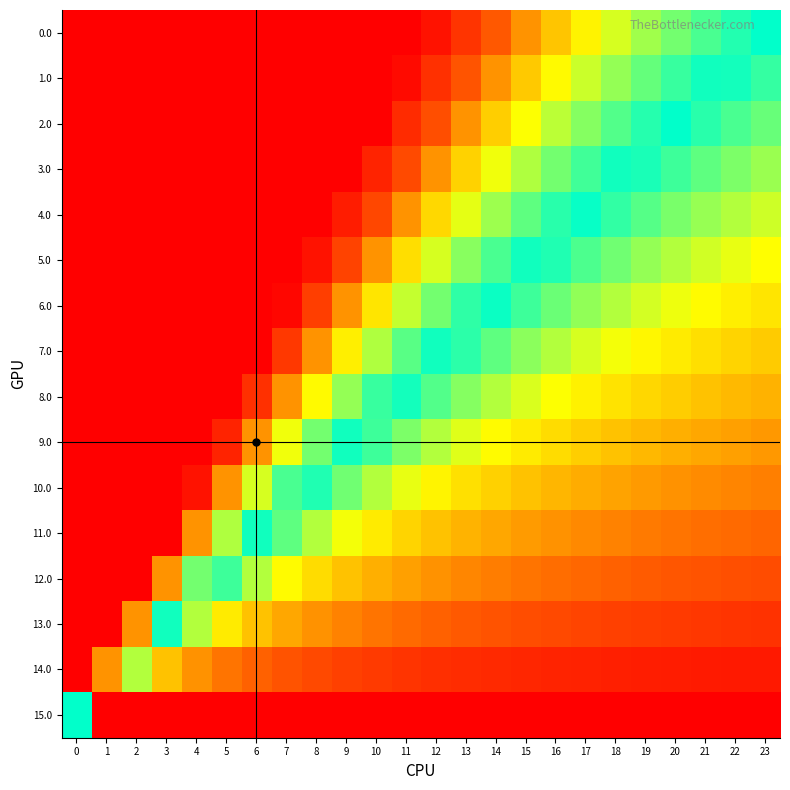

Reading right to left, extract all data points from this chart.

0.0: 23=1.0	22=1.0	21=1.1	20=1.2	19=1.2	18=1.3	17=1.4	16=1.4	15=1.5	14=1.6	13=1.8	12=1.9	11=2.1	10=2.3	9=2.6	8=2.9	7=3.3	6=3.8	5=4.6	4=5.8	3=7.7	2=11.5	1=23.0	0=2.0
1.0: 23=0.9	22=1.0	21=1.0	20=1.1	19=1.1	18=1.2	17=1.3	16=1.3	15=1.4	14=1.5	13=1.7	12=1.8	11=2.0	10=2.1	9=2.4	8=2.7	7=3.1	6=3.6	5=4.3	4=5.4	3=7.2	2=10.7	1=21.5	0=2.0
2.0: 23=0.9	22=0.9	21=0.9	20=1.0	19=1.0	18=1.1	17=1.2	16=1.2	15=1.3	14=1.4	13=1.5	12=1.7	11=1.8	10=2.0	9=2.2	8=2.5	7=2.8	6=3.3	5=4.0	4=5.0	3=6.6	2=10.0	1=19.9	0=2.0
3.0: 23=0.8	22=0.8	21=0.9	20=0.9	19=1.0	18=1.0	17=1.1	16=1.2	15=1.2	14=1.3	13=1.4	12=1.5	11=1.7	10=1.8	9=2.0	8=2.3	7=2.6	6=3.1	5=3.7	4=4.6	3=6.1	2=9.2	1=18.4	0=2.0
4.0: 23=0.7	22=0.8	21=0.8	20=0.8	19=0.9	18=0.9	17=1.0	16=1.1	15=1.1	14=1.2	13=1.3	12=1.4	11=1.5	10=1.7	9=1.9	8=2.1	7=2.4	6=2.8	5=3.4	4=4.2	3=5.6	2=8.4	1=16.9	0=2.0
5.0: 23=0.7	22=0.7	21=0.7	20=0.8	19=0.8	18=0.9	17=0.9	16=1.0	15=1.0	14=1.1	13=1.2	12=1.3	11=1.4	10=1.5	9=1.7	8=1.9	7=2.2	6=2.6	5=3.1	4=3.8	3=5.1	2=7.7	1=15.3	0=2.0
6.0: 23=0.6	22=0.6	21=0.7	20=0.7	19=0.7	18=0.8	17=0.8	16=0.9	15=0.9	14=1.0	13=1.1	12=1.1	11=1.3	10=1.4	9=1.5	8=1.7	7=2.0	6=2.3	5=2.8	4=3.5	3=4.6	2=6.9	1=13.8	0=2.0
7.0: 23=0.5	22=0.6	21=0.6	20=0.6	19=0.6	18=0.7	17=0.7	16=0.8	15=0.8	14=0.9	13=0.9	12=1.0	11=1.1	10=1.2	9=1.4	8=1.5	7=1.8	6=2.0	5=2.5	4=3.1	3=4.1	2=6.1	1=12.3	0=2.0
8.0: 23=0.5	22=0.5	21=0.5	20=0.5	19=0.6	18=0.6	17=0.6	16=0.7	15=0.7	14=0.8	13=0.8	12=0.9	11=1.0	10=1.1	9=1.2	8=1.3	7=1.5	6=1.8	5=2.1	4=2.7	3=3.6	2=5.4	1=10.7	0=2.0
9.0: 23=0.4	22=0.4	21=0.4	20=0.5	19=0.5	18=0.5	17=0.5	16=0.6	15=0.6	14=0.7	13=0.7	12=0.8	11=0.8	10=0.9	9=1.0	8=1.2	7=1.3	6=1.5	5=1.8	4=2.3	3=3.1	2=4.6	1=9.2	0=2.0
10.0: 23=0.3	22=0.3	21=0.4	20=0.4	19=0.4	18=0.4	17=0.5	16=0.5	15=0.5	14=0.5	13=0.6	12=0.6	11=0.7	10=0.8	9=0.9	8=1.0	7=1.1	6=1.3	5=1.5	4=1.9	3=2.6	2=3.8	1=7.7	0=2.0
11.0: 23=0.3	22=0.3	21=0.3	20=0.3	19=0.3	18=0.3	17=0.4	16=0.4	15=0.4	14=0.4	13=0.5	12=0.5	11=0.6	10=0.6	9=0.7	8=0.8	7=0.9	6=1.0	5=1.2	4=1.5	3=2.0	2=3.1	1=6.1	0=2.0
12.0: 23=0.2	22=0.2	21=0.2	20=0.2	19=0.2	18=0.3	17=0.3	16=0.3	15=0.3	14=0.3	13=0.4	12=0.4	11=0.4	10=0.5	9=0.5	8=0.6	7=0.7	6=0.8	5=0.9	4=1.2	3=1.5	2=2.3	1=4.6	0=2.0
13.0: 23=0.1	22=0.1	21=0.1	20=0.2	19=0.2	18=0.2	17=0.2	16=0.2	15=0.2	14=0.2	13=0.2	12=0.3	11=0.3	10=0.3	9=0.3	8=0.4	7=0.4	6=0.5	5=0.6	4=0.8	3=1.0	2=1.5	1=3.1	0=2.0
14.0: 23=0.1	22=0.1	21=0.1	20=0.1	19=0.1	18=0.1	17=0.1	16=0.1	15=0.1	14=0.1	13=0.1	12=0.1	11=0.1	10=0.2	9=0.2	8=0.2	7=0.2	6=0.3	5=0.3	4=0.4	3=0.5	2=0.8	1=1.5	0=2.0
15.0: 23=0.0	22=0.0	21=0.0	20=0.0	19=0.0	18=0.0	17=0.0	16=0.0	15=0.0	14=0.0	13=0.0	12=0.0	11=0.0	10=0.0	9=0.0	8=0.0	7=0.0	6=0.0	5=0.0	4=0.0	3=0.0	2=0.0	1=0.0	0=1.0